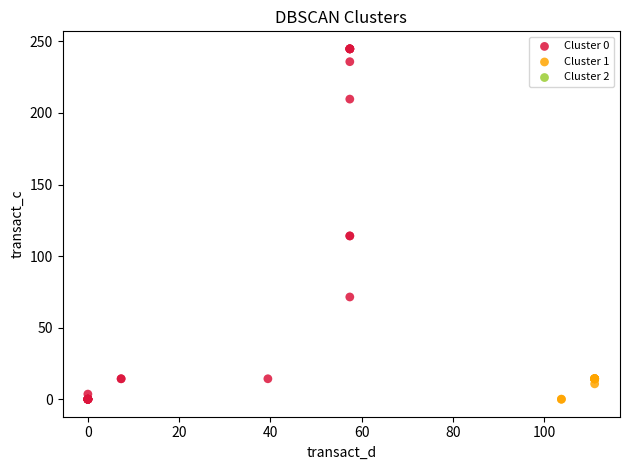

Which series reaches the maximum Y coordinate?

Cluster 0